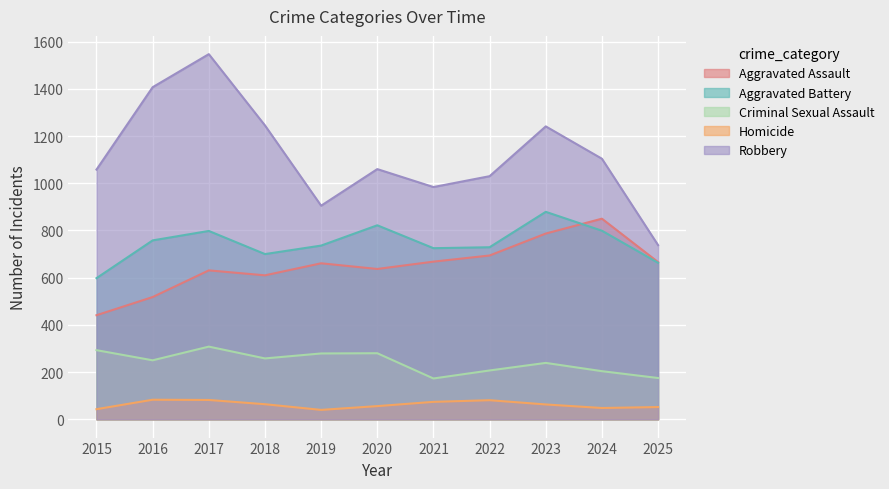

How many lines are shown in the chart?

5